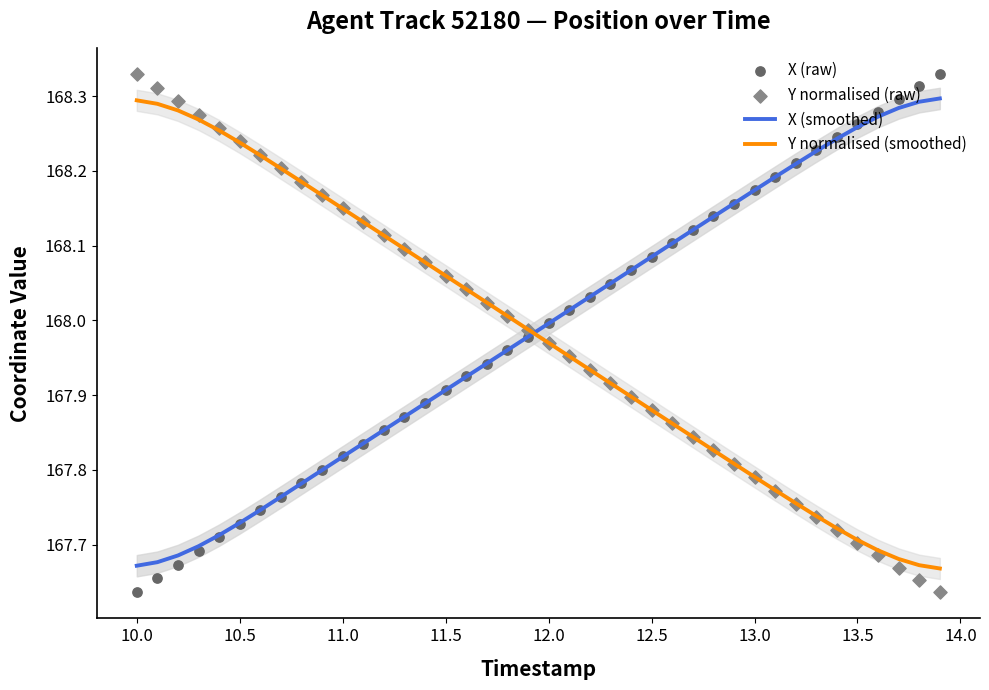

At how many categories does at least one series exceed 168?

38